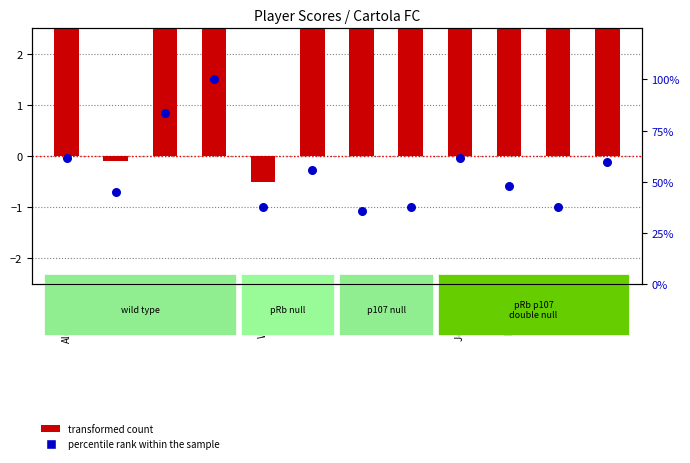

Is the value of percentile rank within the sample at Maurício greater than the value of transformed count at Rithely?

Yes